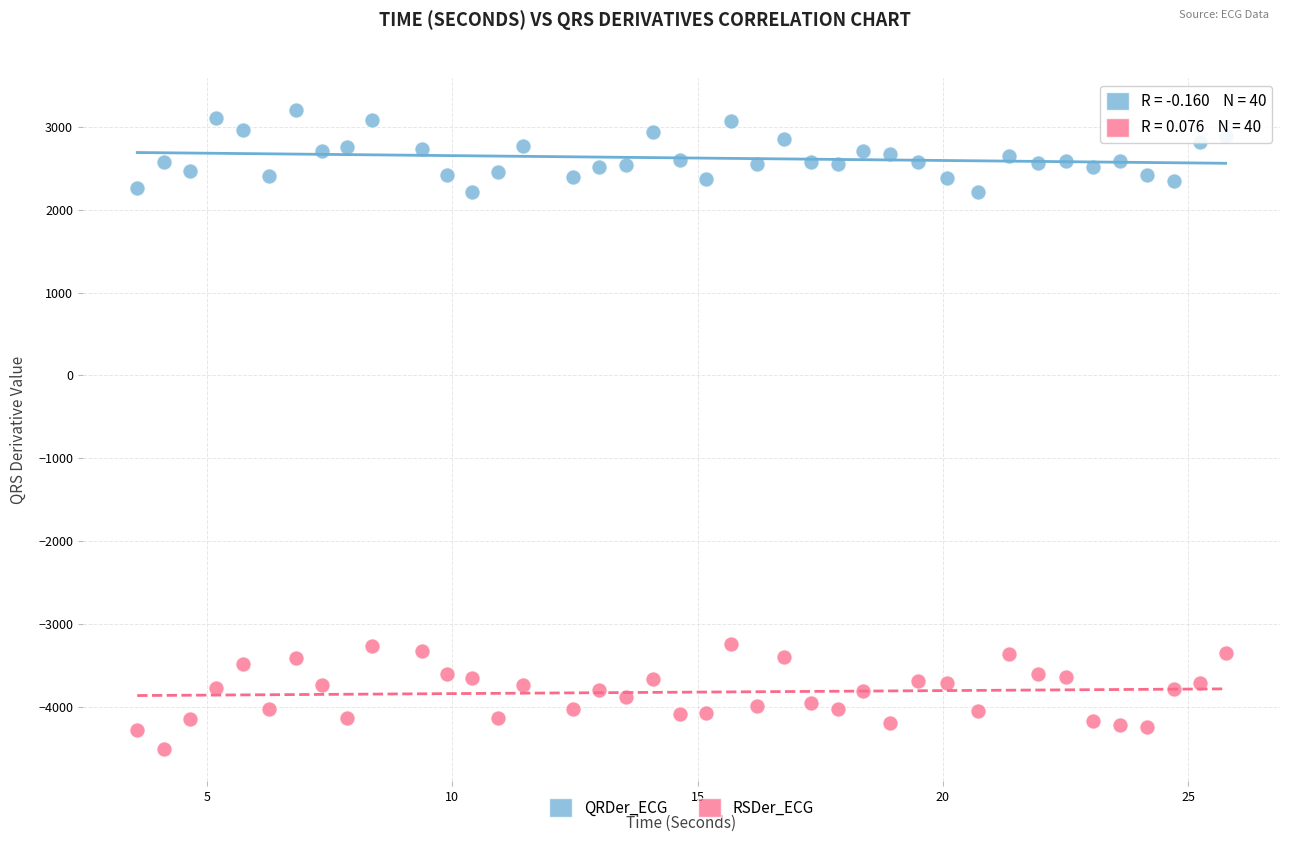

Which series contains the highest Y value?

QRDer_ECG